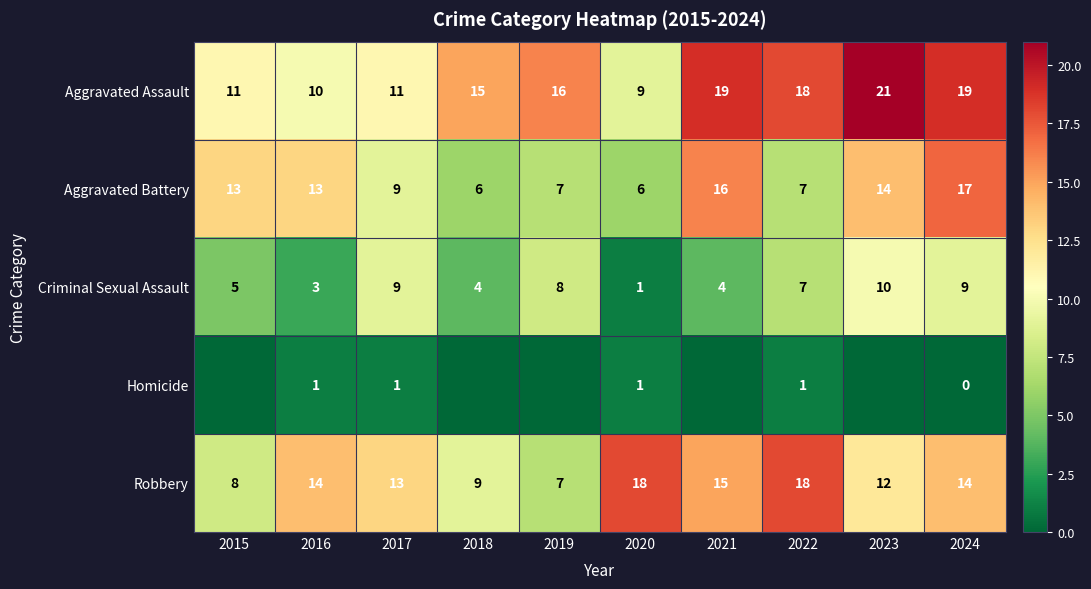

Which has a higher value, 2023 or 2017?

2023